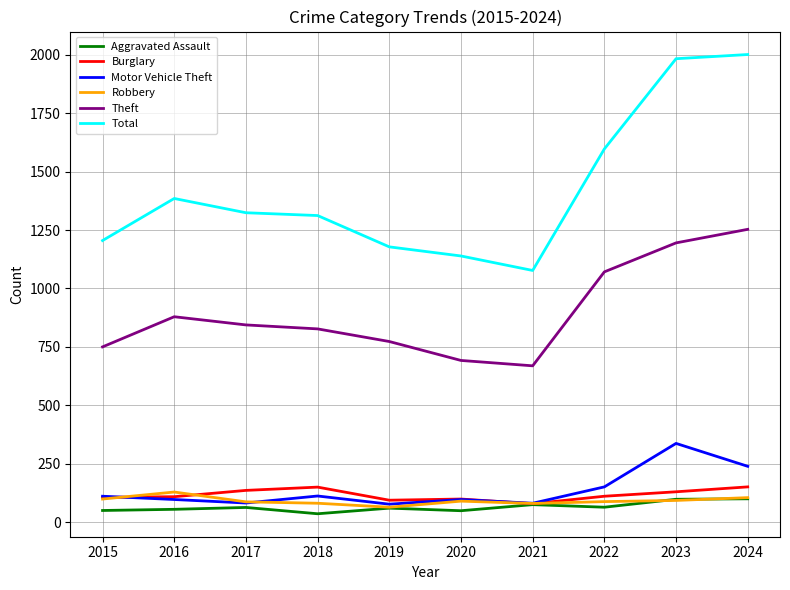

What is the difference between the second highest and minimum values in the Aggravated Assault series?

62